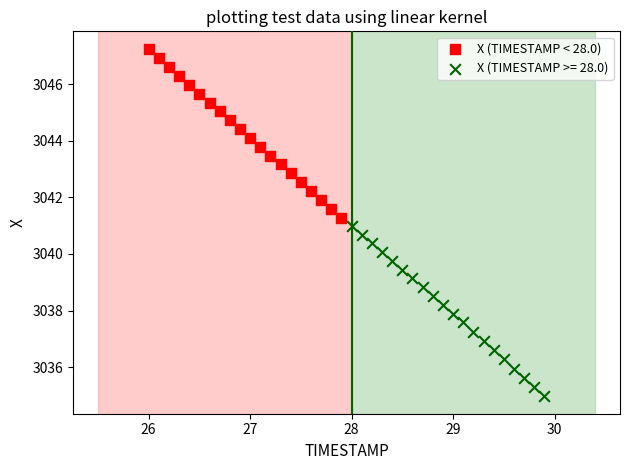

Which series has the largest Y range (max minus min)?

X (TIMESTAMP >= 28.0)